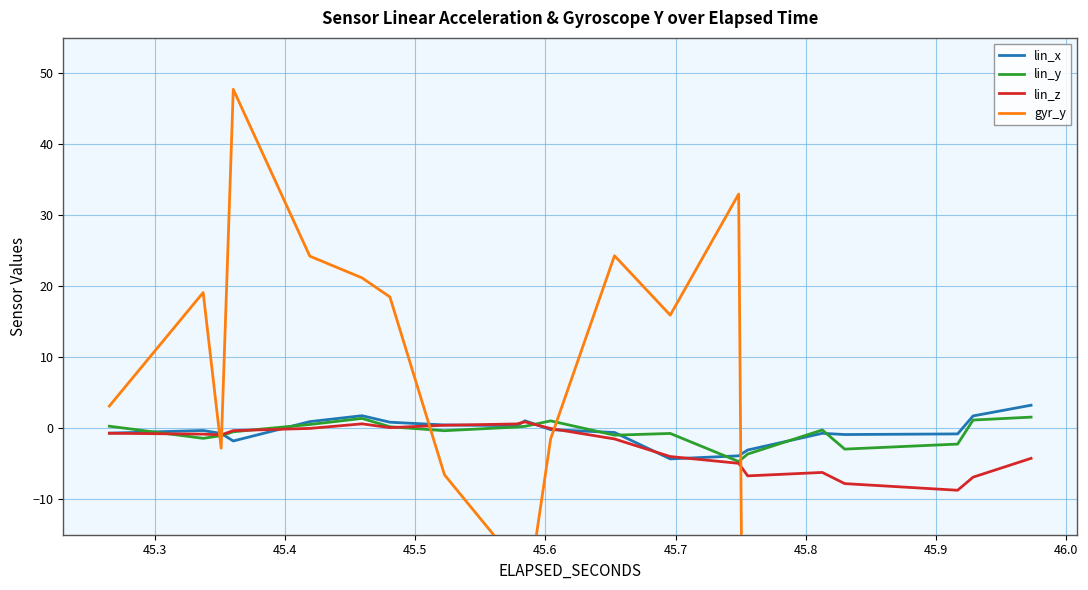

How many data points in lin_x are above 0?

8